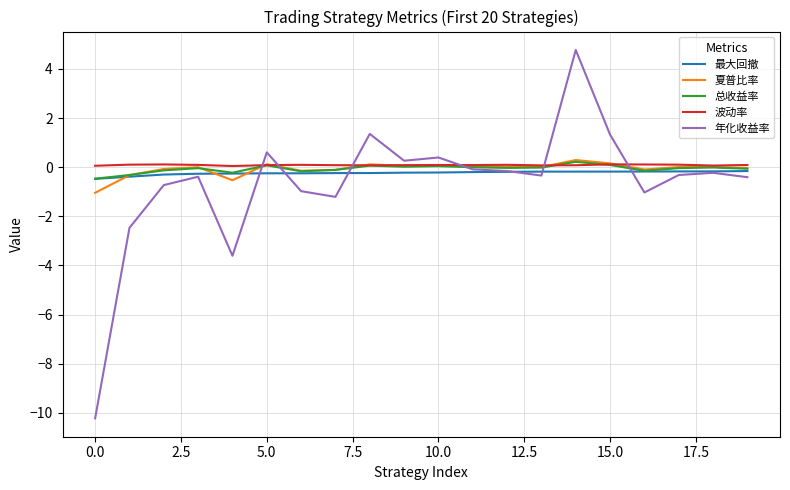

Does the chart have visible grid lines?

Yes